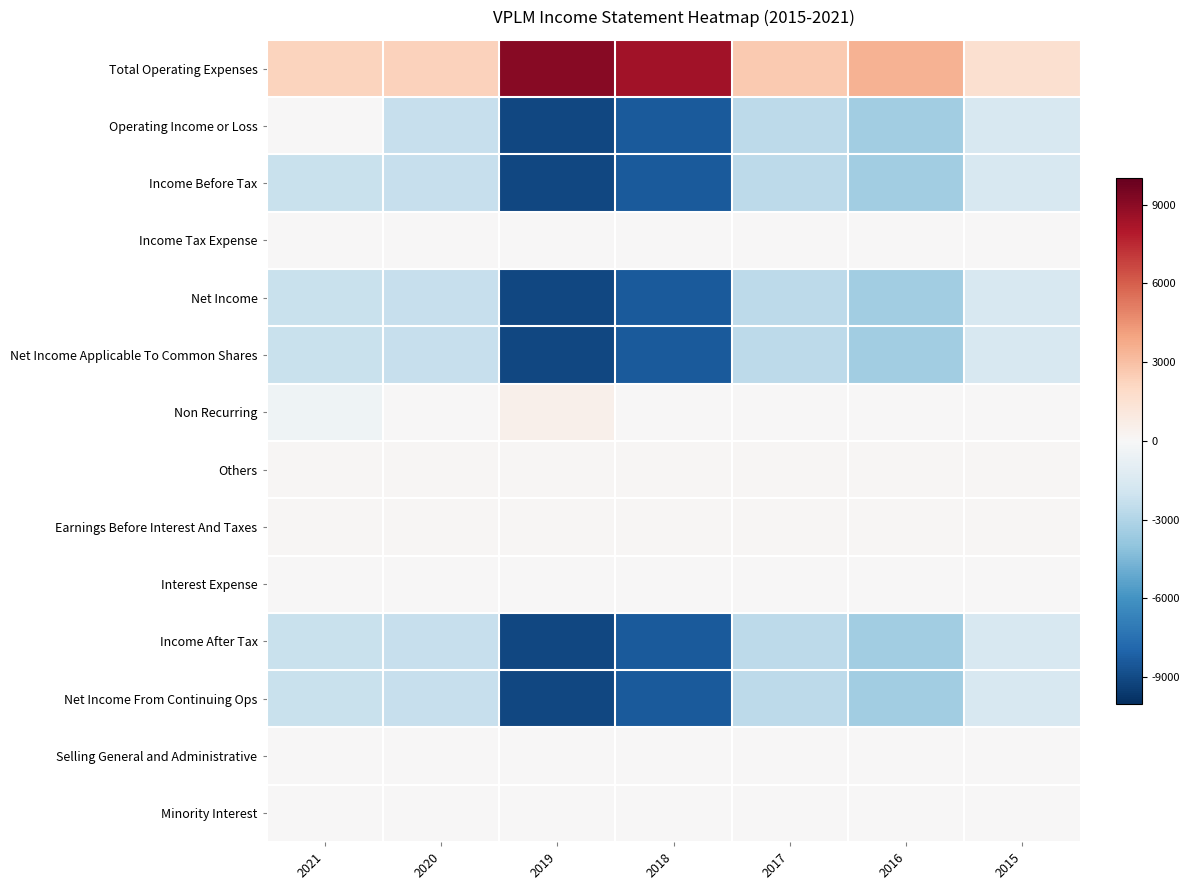

Reading left to right, what are all the values shown in this chart?

Total Operating Expenses: 2021=2200	2020=2300	2019=9100	2018=8400	2017=2600	2016=3500	2015=1600
Operating Income or Loss: 2021=0	2020=-2300	2019=-9100	2018=-8400	2017=-2600	2016=-3500	2015=-1600
Income Before Tax: 2021=-2200	2020=-2300	2019=-9100	2018=-8400	2017=-2600	2016=-3500	2015=-1600
Income Tax Expense: 2021=0	2020=0	2019=0	2018=0	2017=0	2016=0	2015=0
Net Income: 2021=-2200	2020=-2300	2019=-9100	2018=-8400	2017=-2600	2016=-3500	2015=-1600
Net Income Applicable To Common Shares: 2021=-2200	2020=-2300	2019=-9100	2018=-8400	2017=-2600	2016=-3500	2015=-1600
Non Recurring: 2021=-400	2020=0	2019=500	2018=0	2017=0	2016=0	2015=0
Others: 2021=100	2020=100	2019=100	2018=100	2017=100	2016=100	2015=100
Earnings Before Interest And Taxes: 2021=100	2020=100	2019=100	2018=100	2017=100	2016=100	2015=100
Interest Expense: 2021=0	2020=0	2019=0	2018=0	2017=0	2016=0	2015=0
Income After Tax: 2021=-2200	2020=-2300	2019=-9100	2018=-8400	2017=-2600	2016=-3500	2015=-1600
Net Income From Continuing Ops: 2021=-2200	2020=-2300	2019=-9100	2018=-8400	2017=-2600	2016=-3500	2015=-1600
Selling General and Administrative: 2021=0	2020=0	2019=0	2018=0	2017=0	2016=0	2015=0
Minority Interest: 2021=0	2020=0	2019=0	2018=0	2017=0	2016=0	2015=0